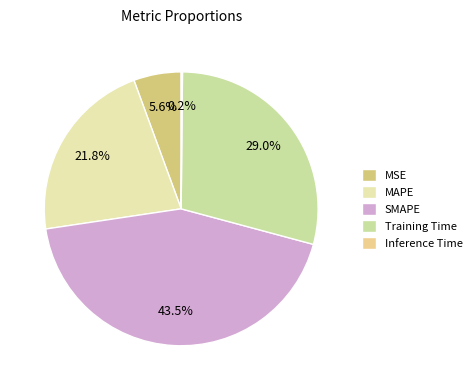

True or false: Training Time accounts for 29% of the total.

True